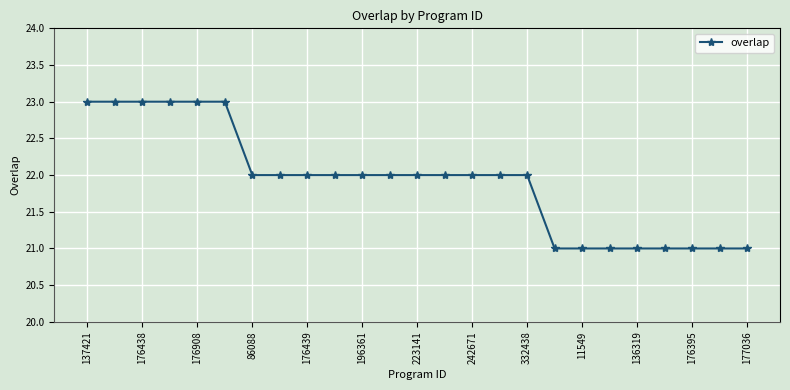

Count the number of data series in this chart.

1